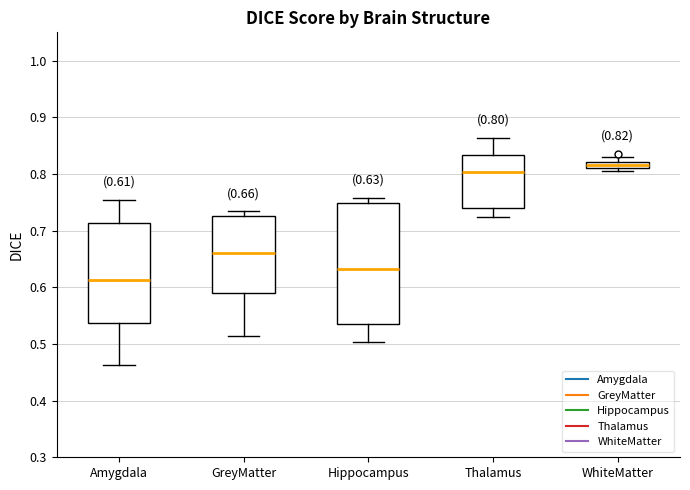

Which box's median line is the highest?

WhiteMatter